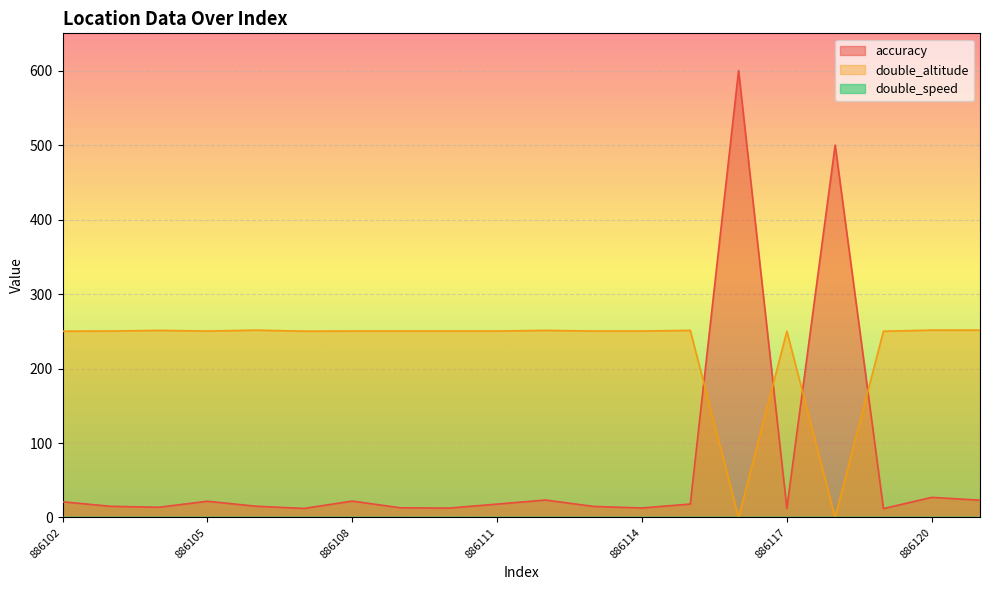

Reading left to right, list all the values displayed in this chart.

accuracy: 21.1	15.0	13.7	21.8	15.1	12.2	22.0	13.0	12.6	18.0	23.4	14.9	12.8	18.1	600.0	12.3	500.0	12.0	27.0	23.2
double_altitude: 250.1	250.3	251.2	250.3	251.5	250.1	250.3	250.3	250.3	250.3	251.2	250.3	250.3	251.2	0.0	250.1	0.0	250.1	251.5	251.5
double_speed: 0.0	0.0	0.0	0.0	0.0	0.0	0.0	0.0	0.1	0.0	0.0	0.0	0.0	0.0	0.0	0.0	0.0	0.0	0.0	0.0